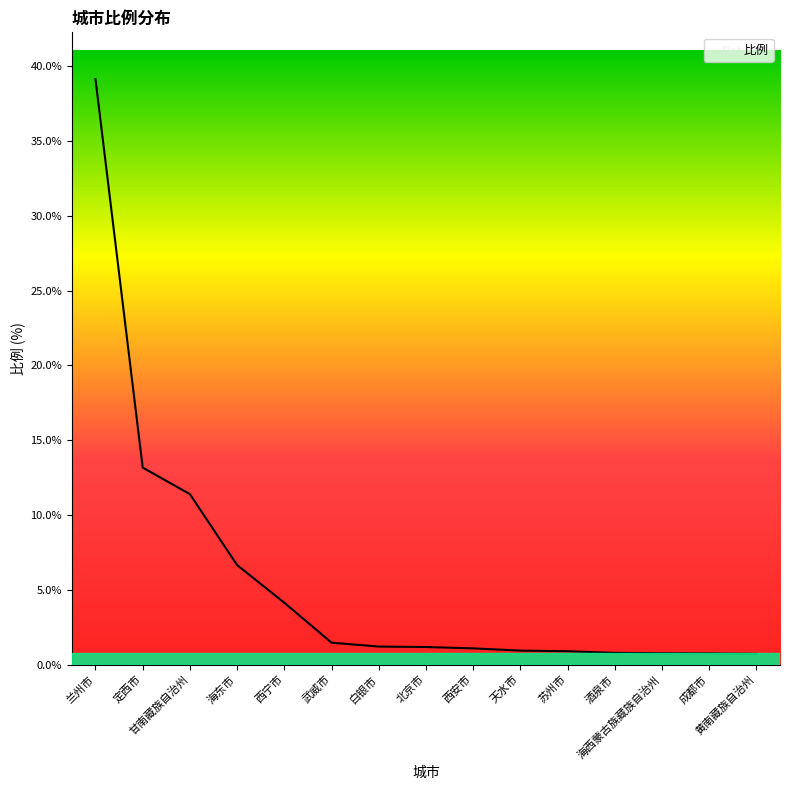

What is the approximate value at 白银市?

1.2